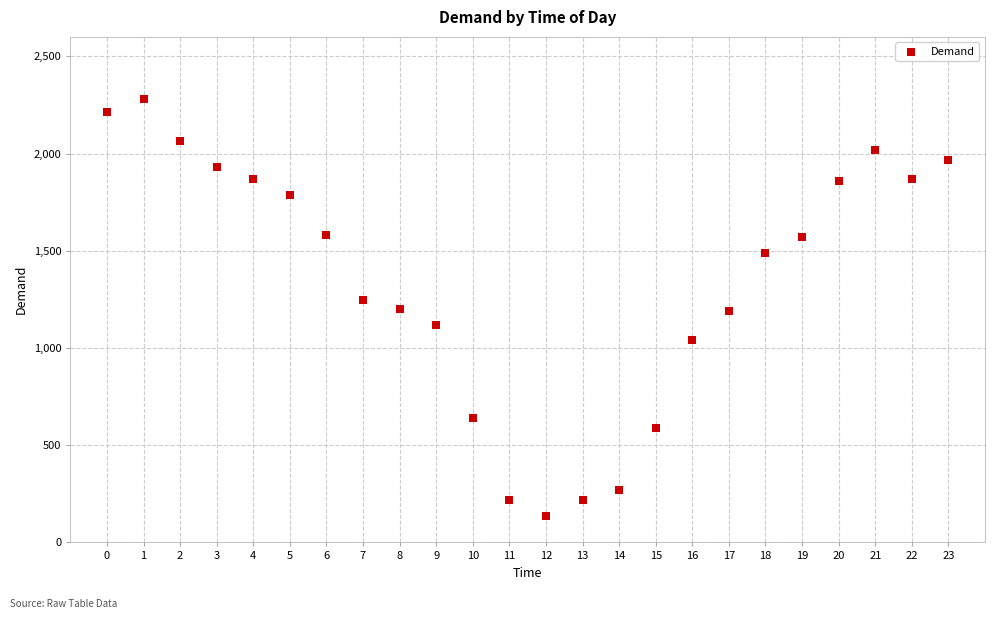

What is the range of Y values (max minus min)?

2148